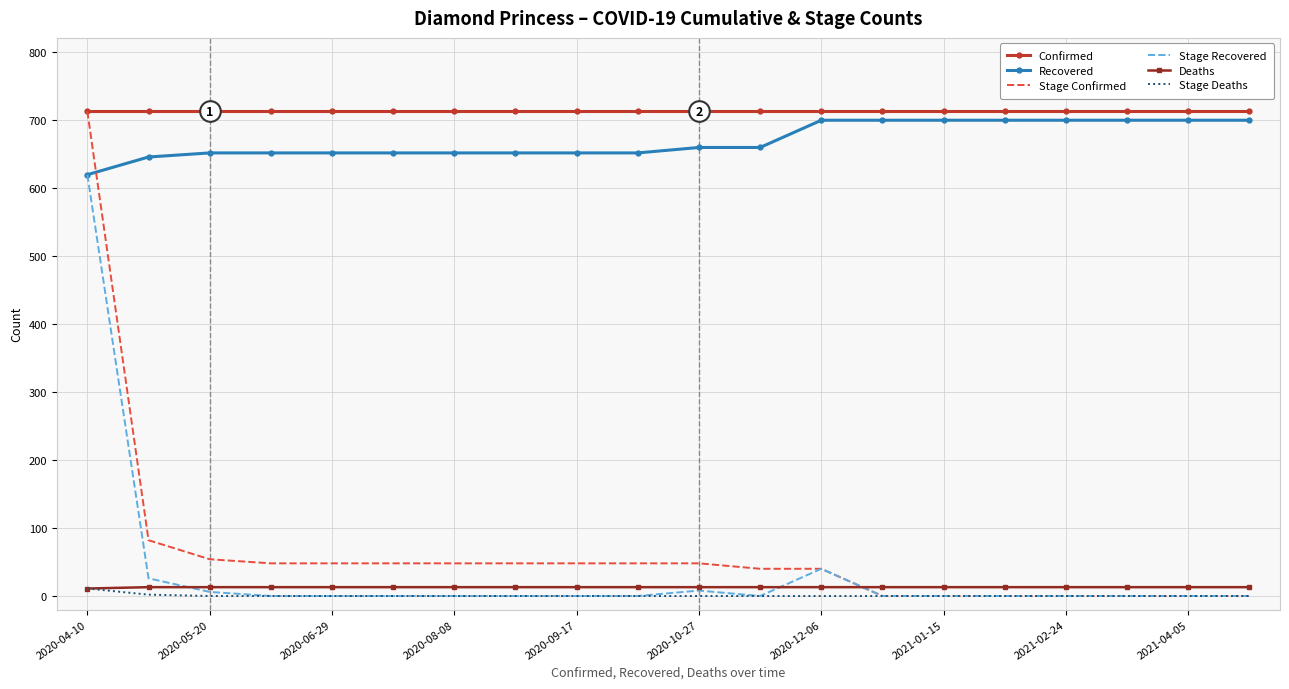

What are all the series names shown in the legend?

Confirmed, Recovered, Stage Confirmed, Stage Recovered, Deaths, Stage Deaths